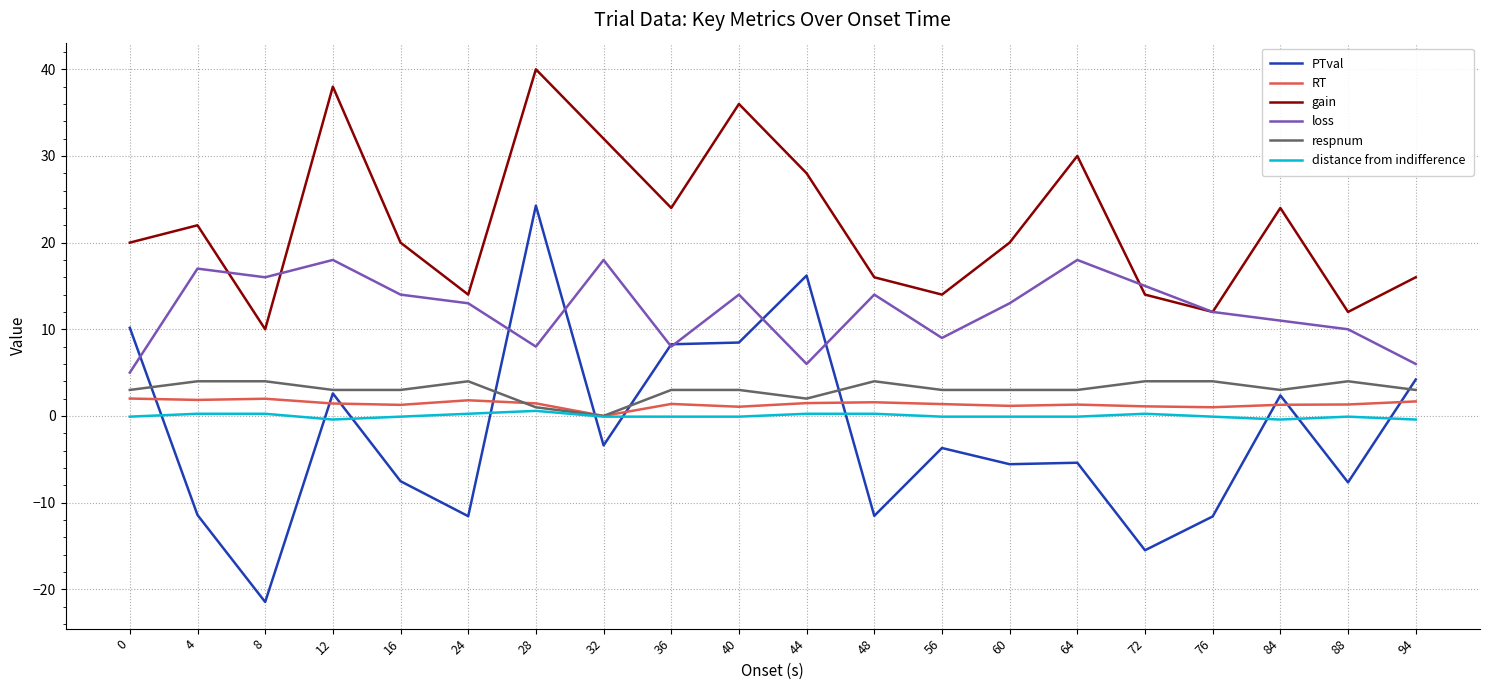

At which category is the sum across all series the highest?

28